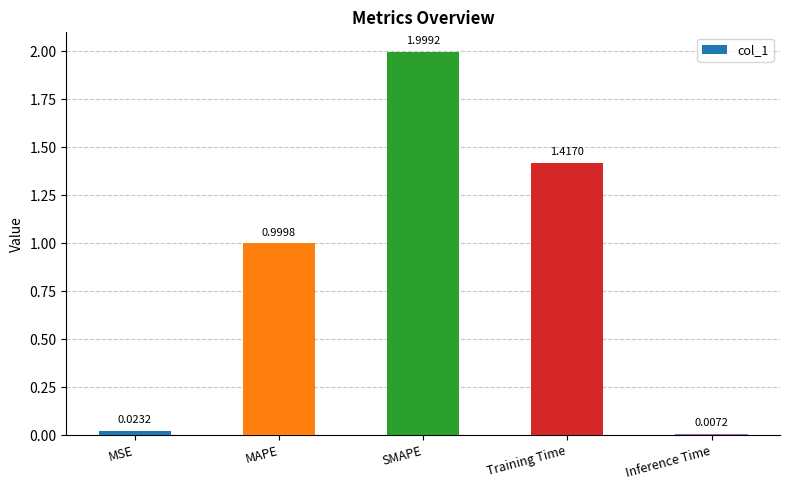

What is the average value?

0.9